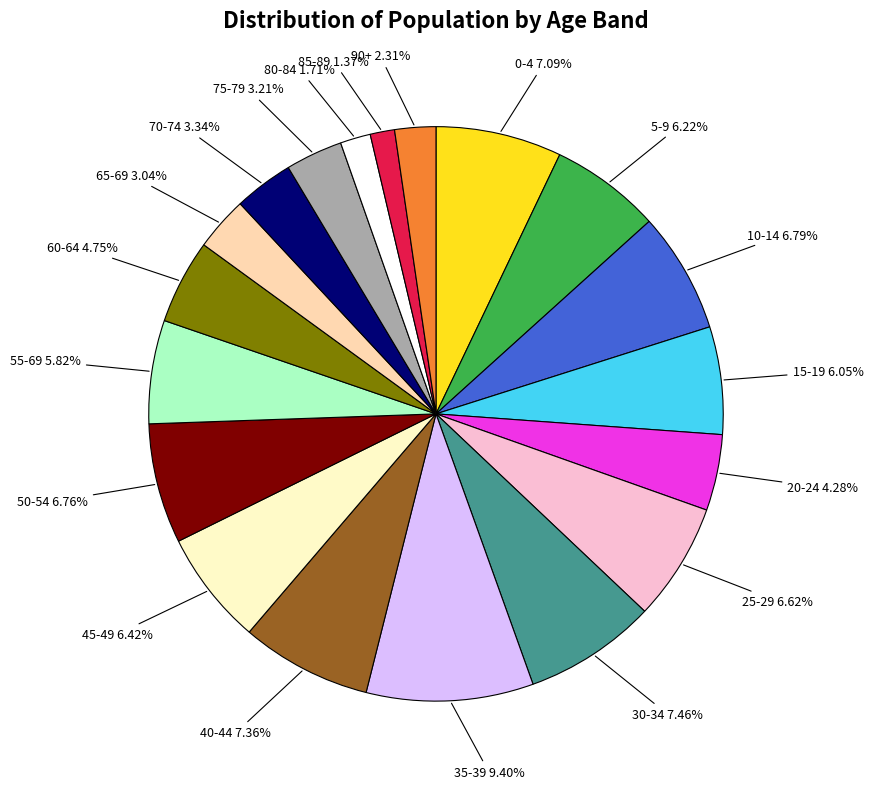

Is 35-39 the majority of the pie?

No